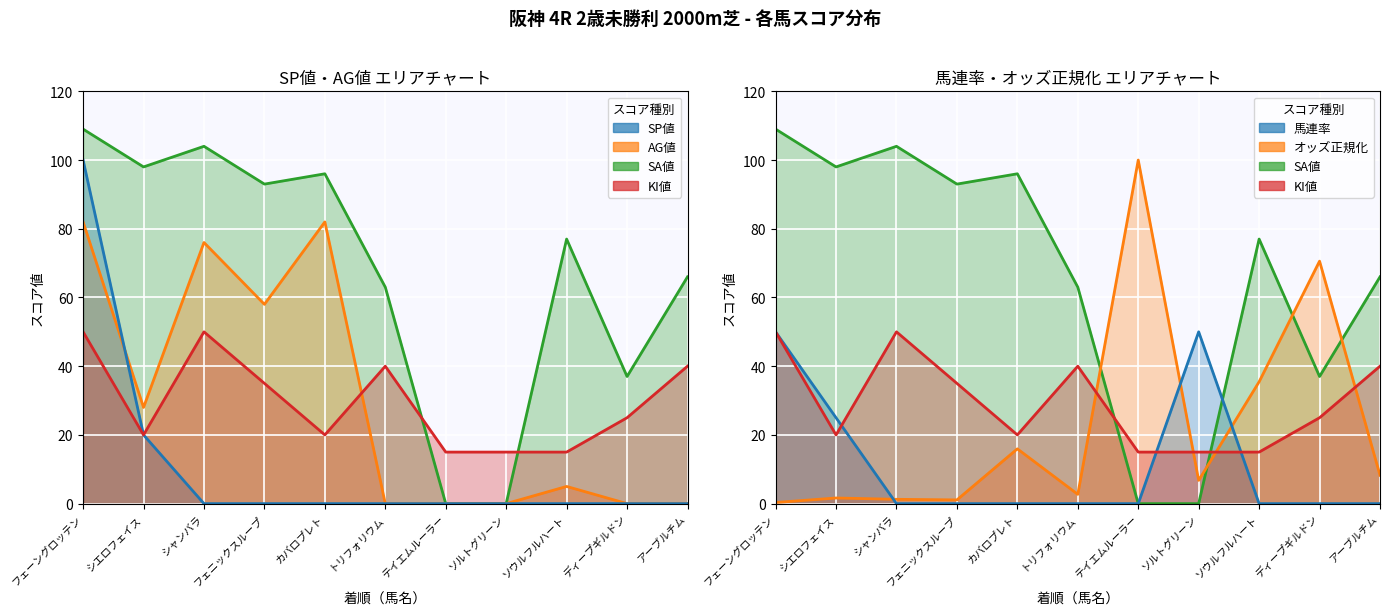

Rank the series by their maximum value, from highest to lowest.

SA値, SP値, オッズ正規化, AG値, KI値, 馬連率